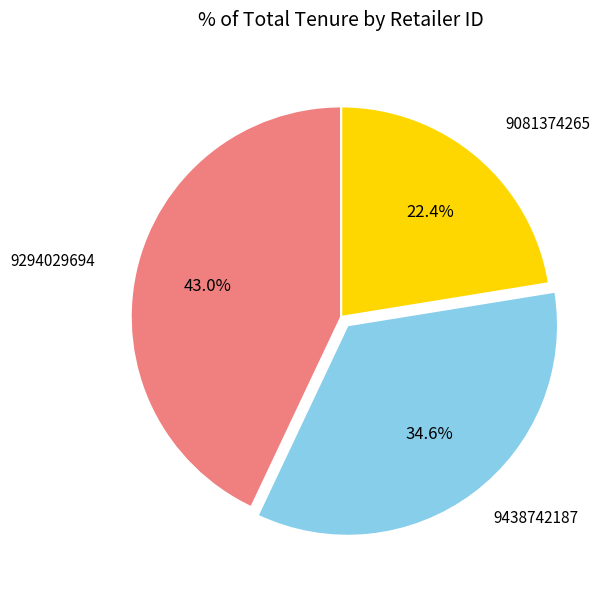

Which slice is the largest?

9294029694